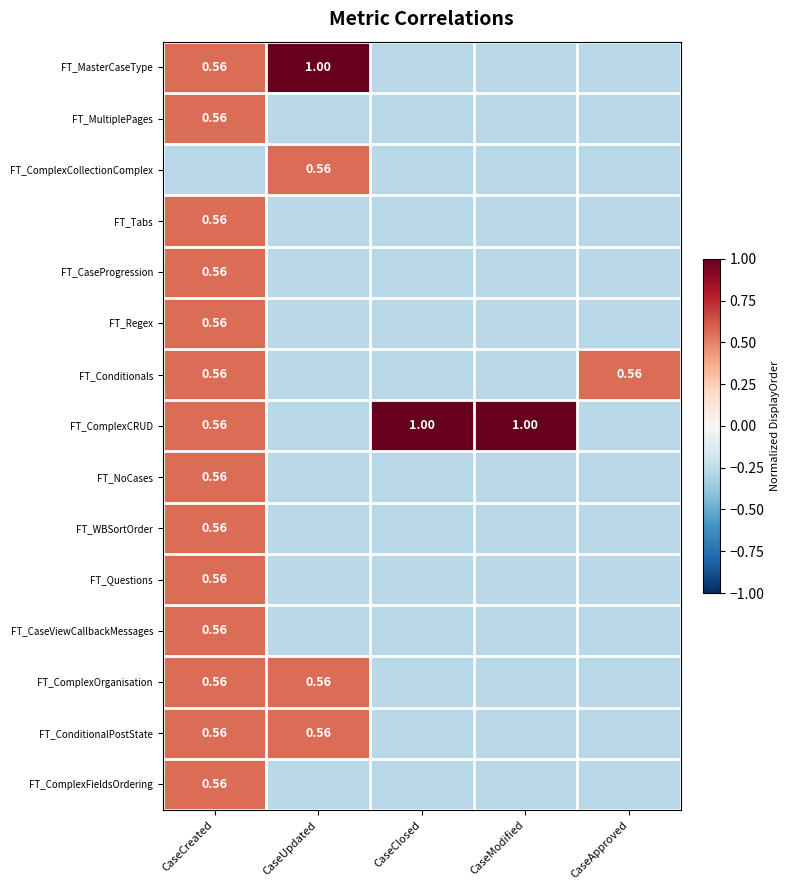

Is the value of FT_WBSortOrder at CaseCreated greater than the value of FT_MasterCaseType at CaseUpdated?

No